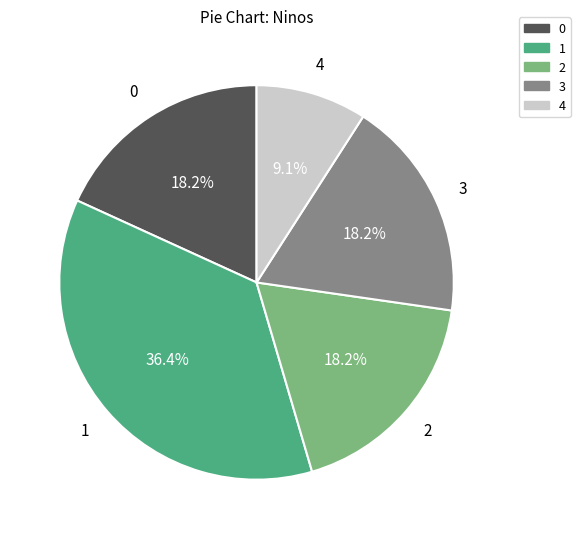

To the nearest percent, what is the average slice percentage?

20%